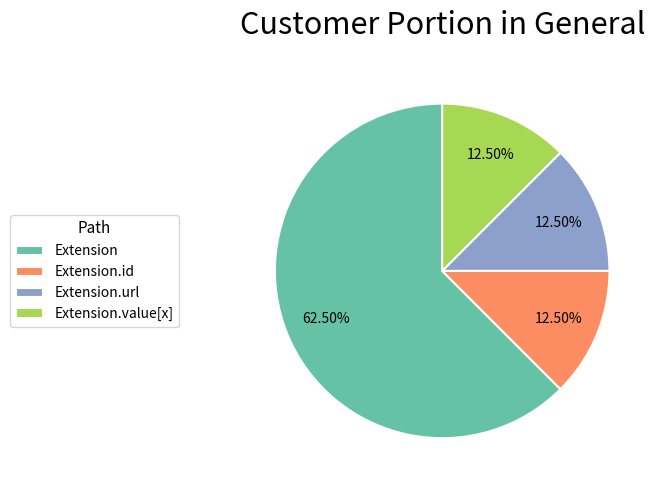

The Extension slice represents 1% of the pie. True or false?

False